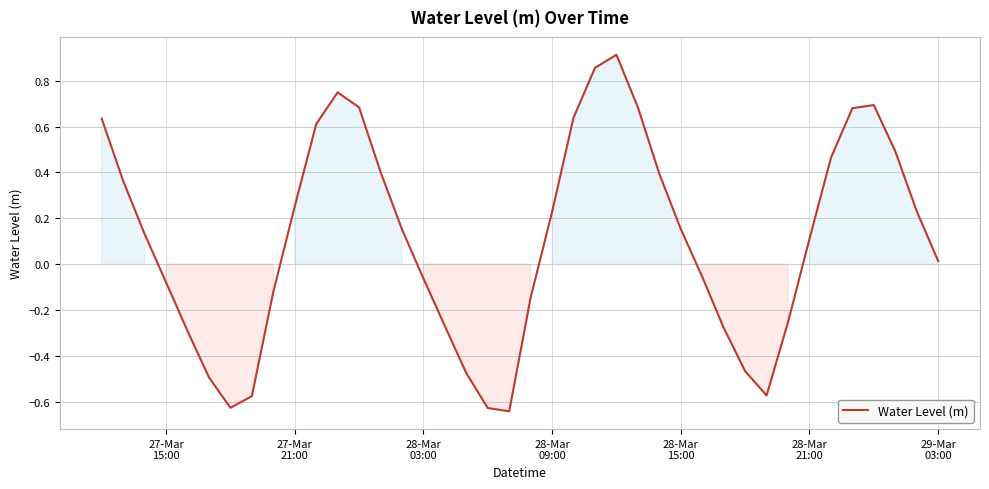

What is the difference between the maximum and minimum values?

1.6